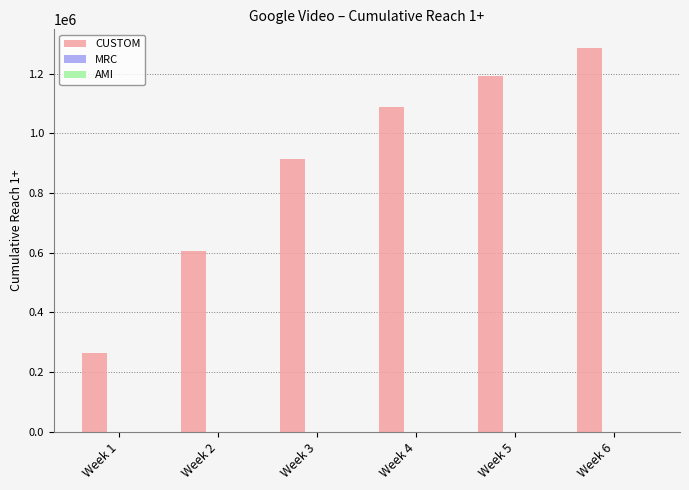

Which label corresponds to the smallest value in the chart?

Week 1